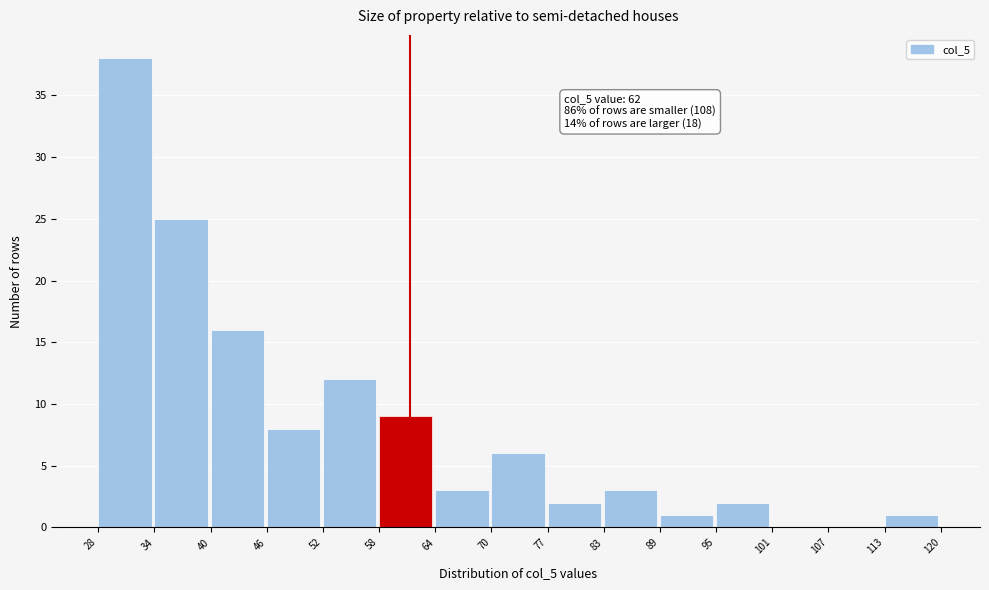

Which range on the x-axis has the tallest bar?

28 to 34